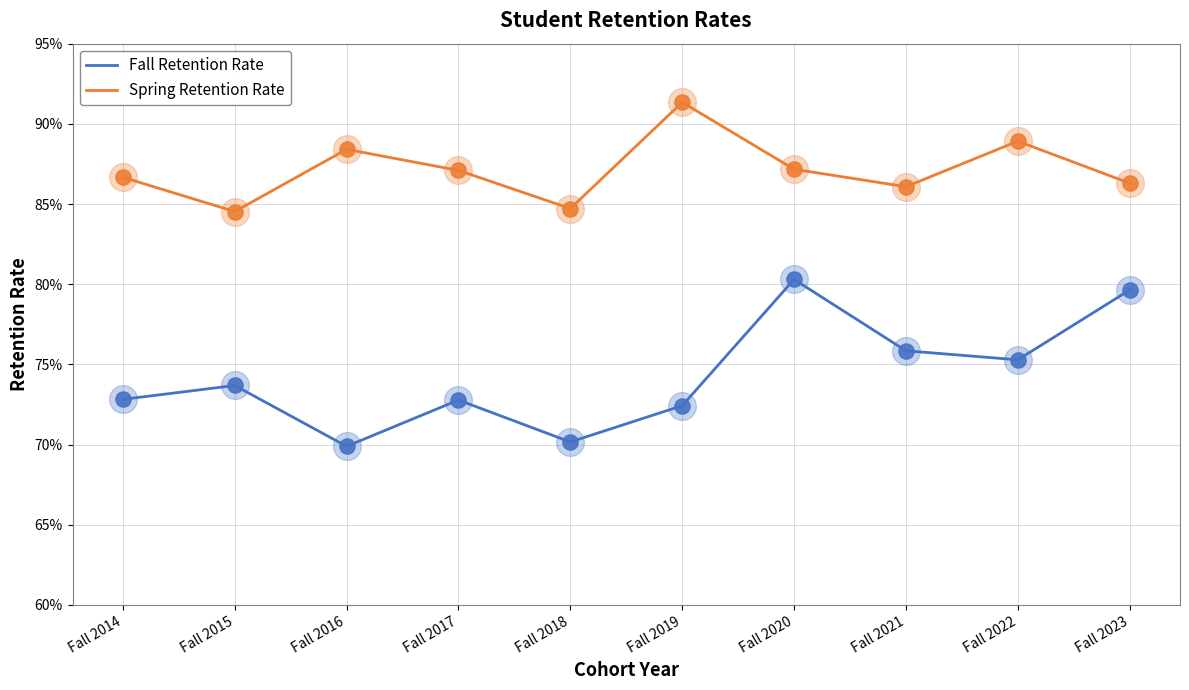

Is this an area chart (filled region under the line)?

No